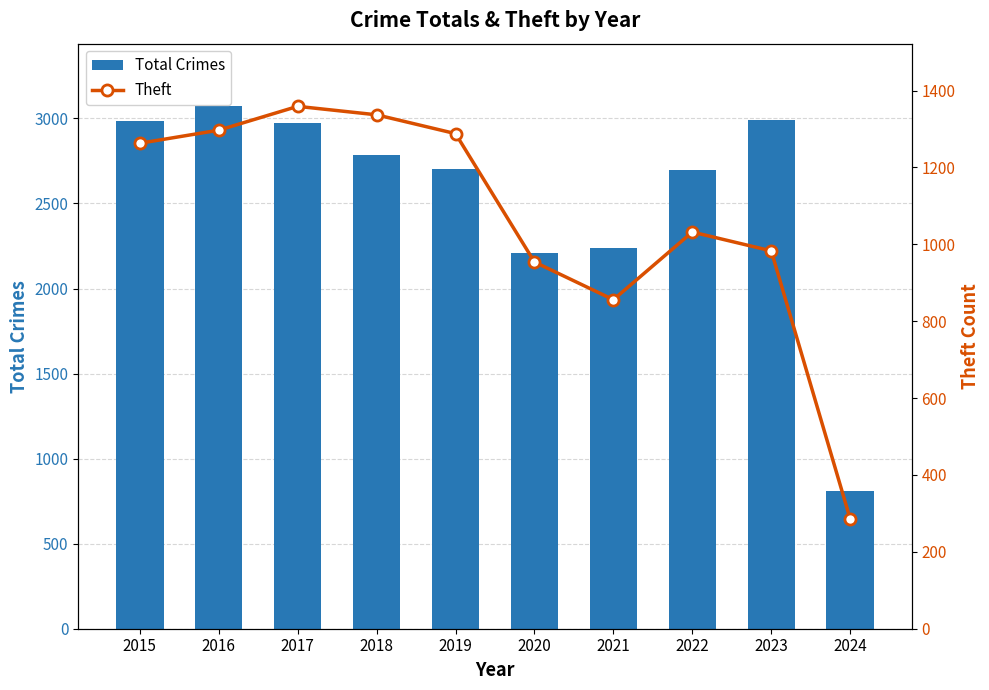

Which series has the widest spread of values?

Total Crimes